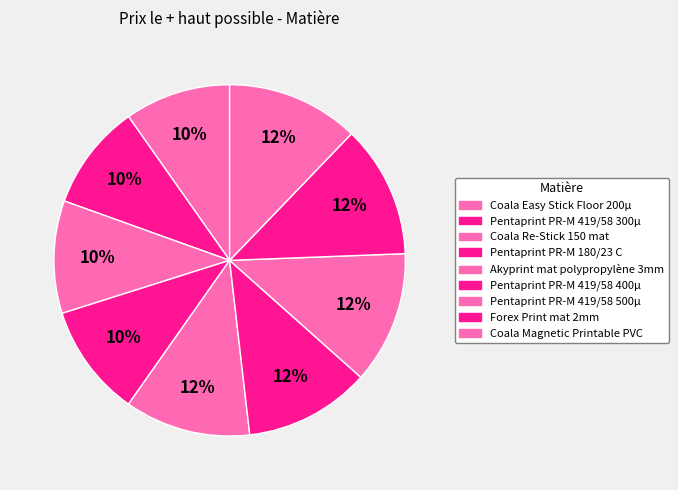

Is Coala Re-Stick 150 mat the majority of the pie?

No